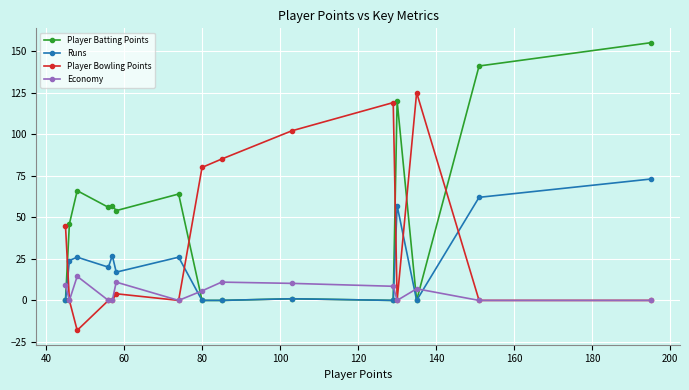

What is the difference between the maximum and second lowest values in the Player Batting Points series?

155.0